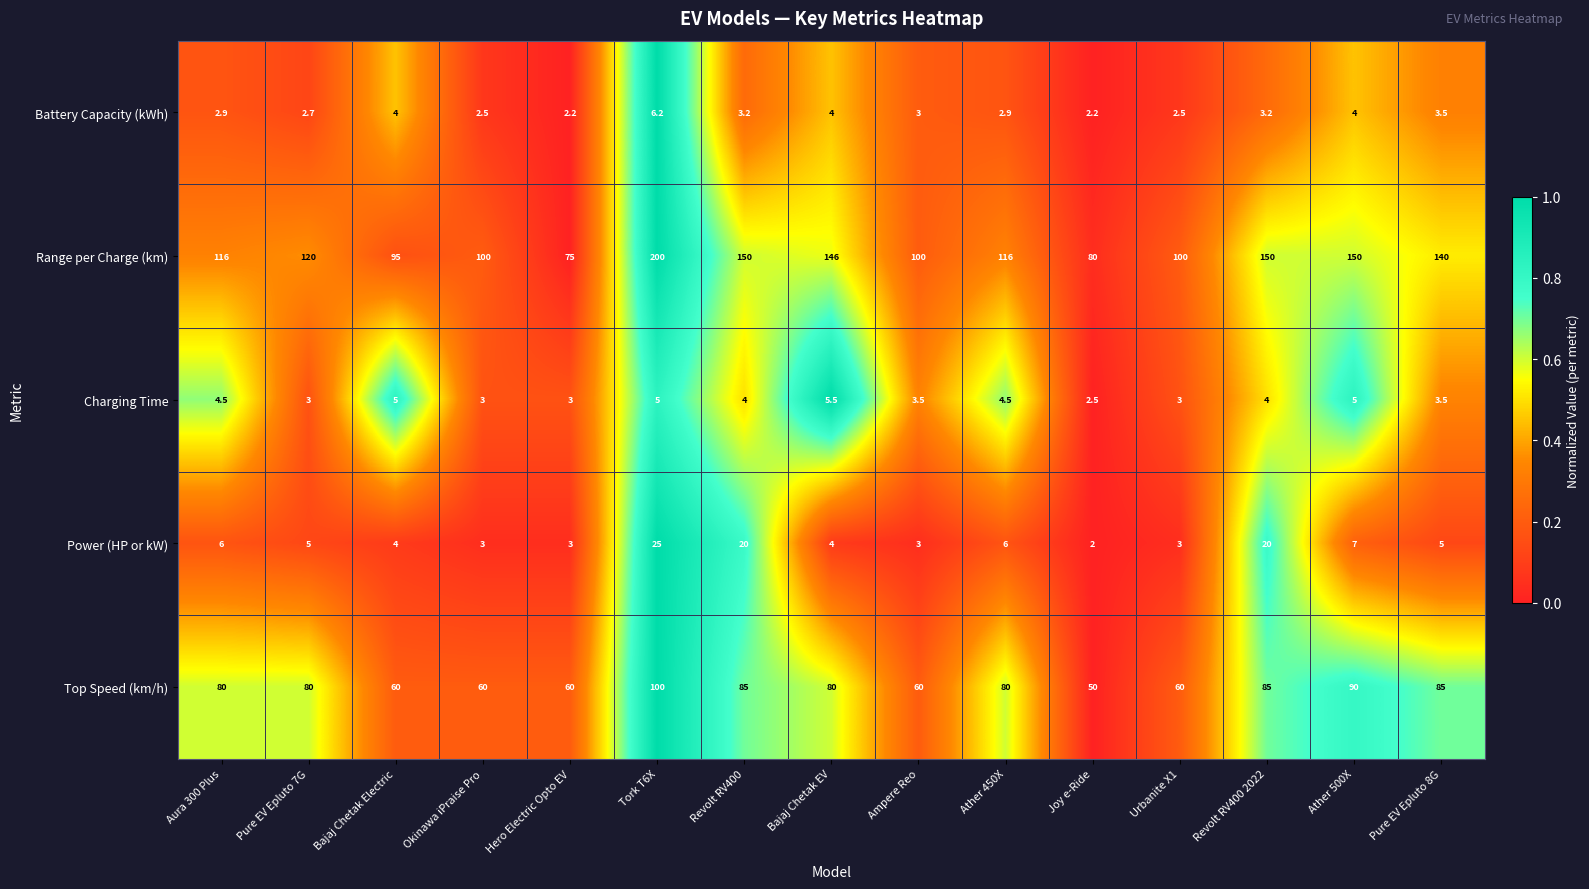

Count the number of categories in the chart.

15